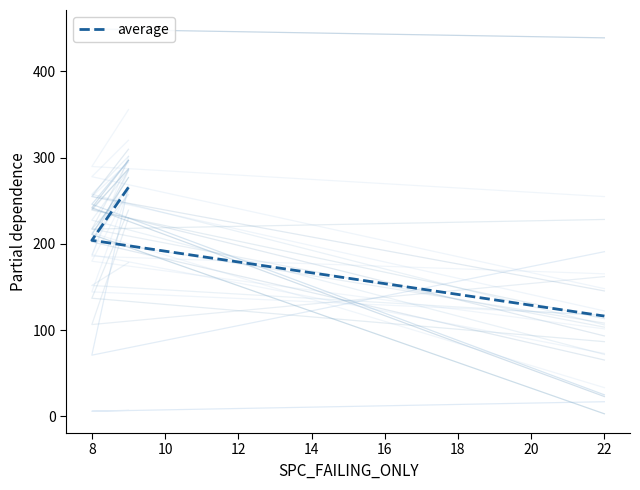

What is the total value across all series at 22?

698